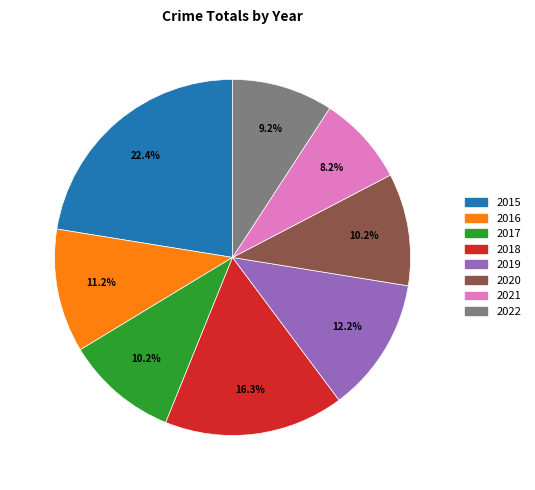

Count the number of slices in the pie.

8